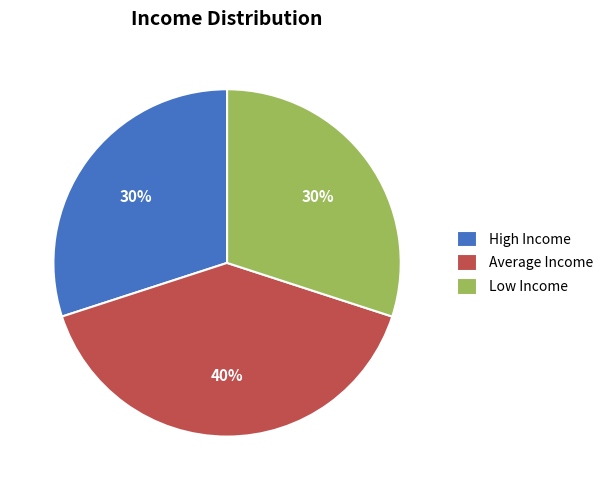

To the nearest percent, what is the average slice percentage?

33%